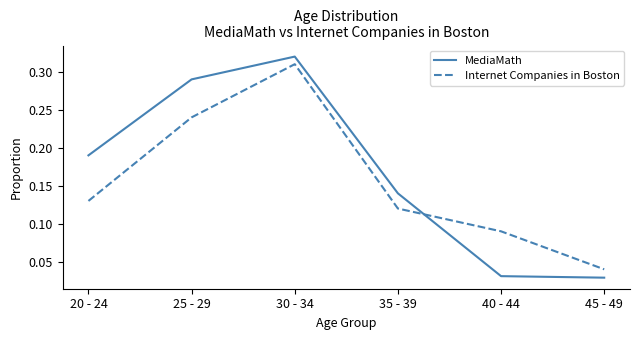

What position from the right is 40 - 44?

2